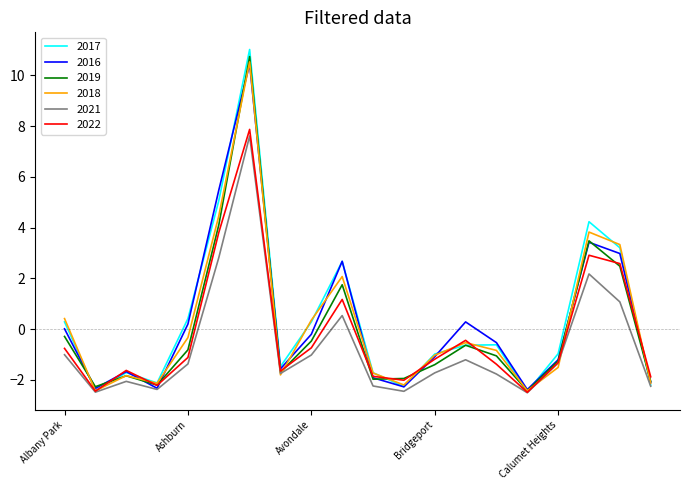

Which series has the widest spread of values?

2017